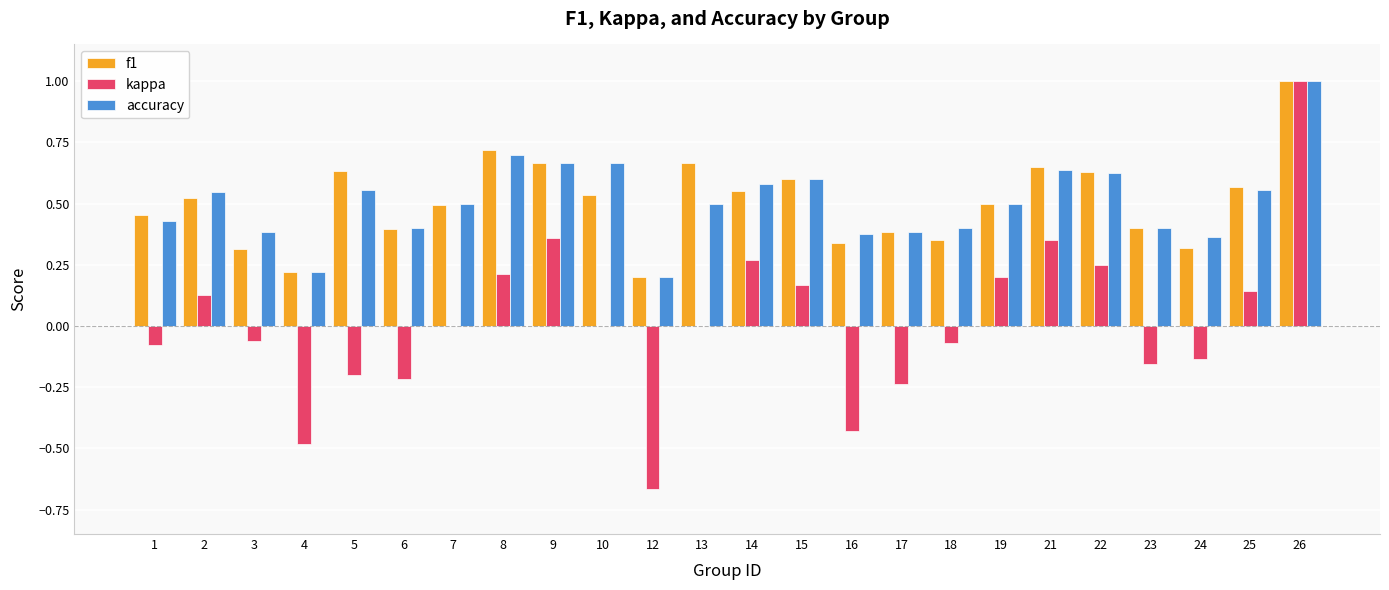

At which label is accuracy closest to 0?

12